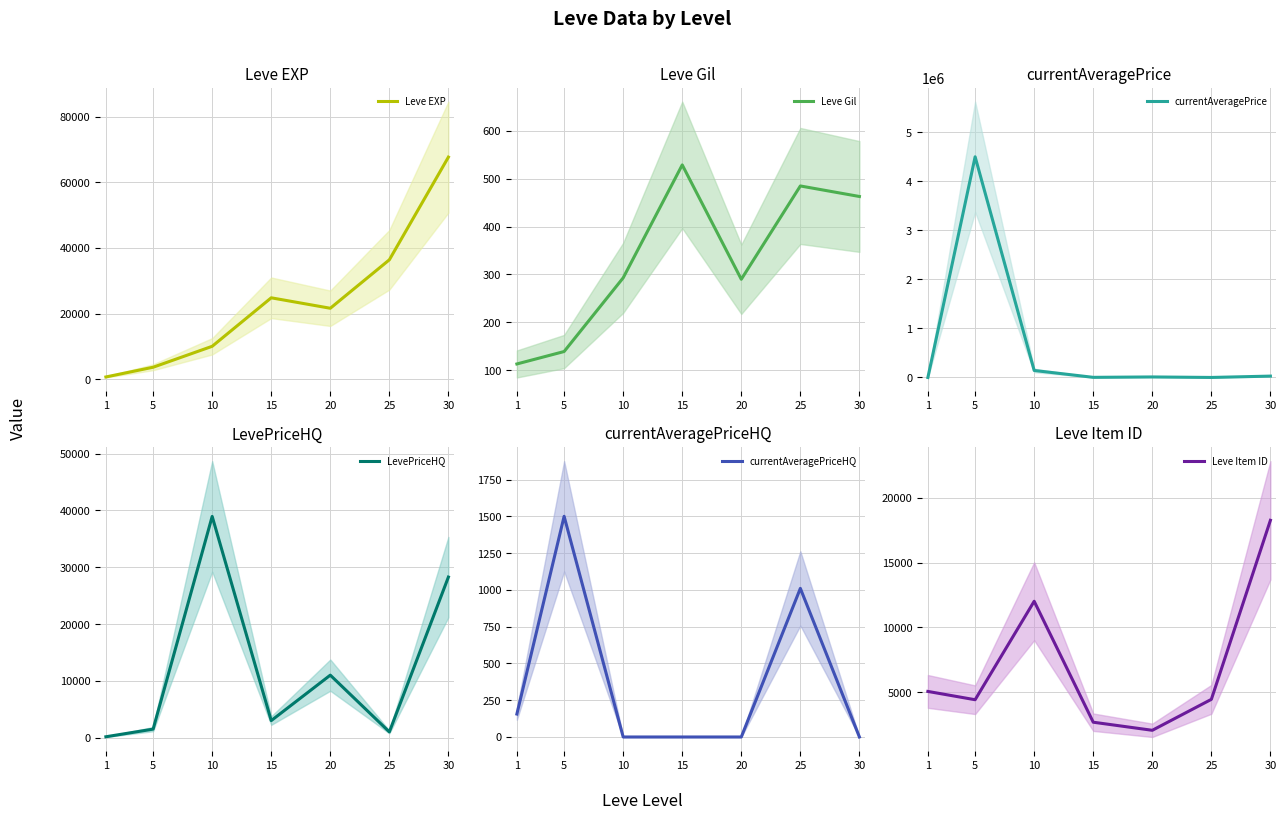

Between 10 and 15, which is larger?

15